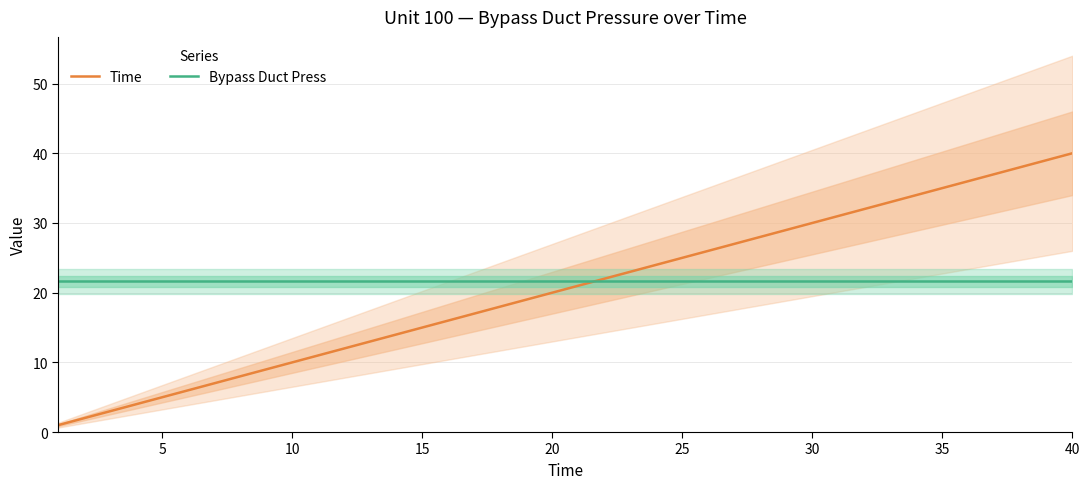

The value of Time at 30 is 41.9. True or false?

False